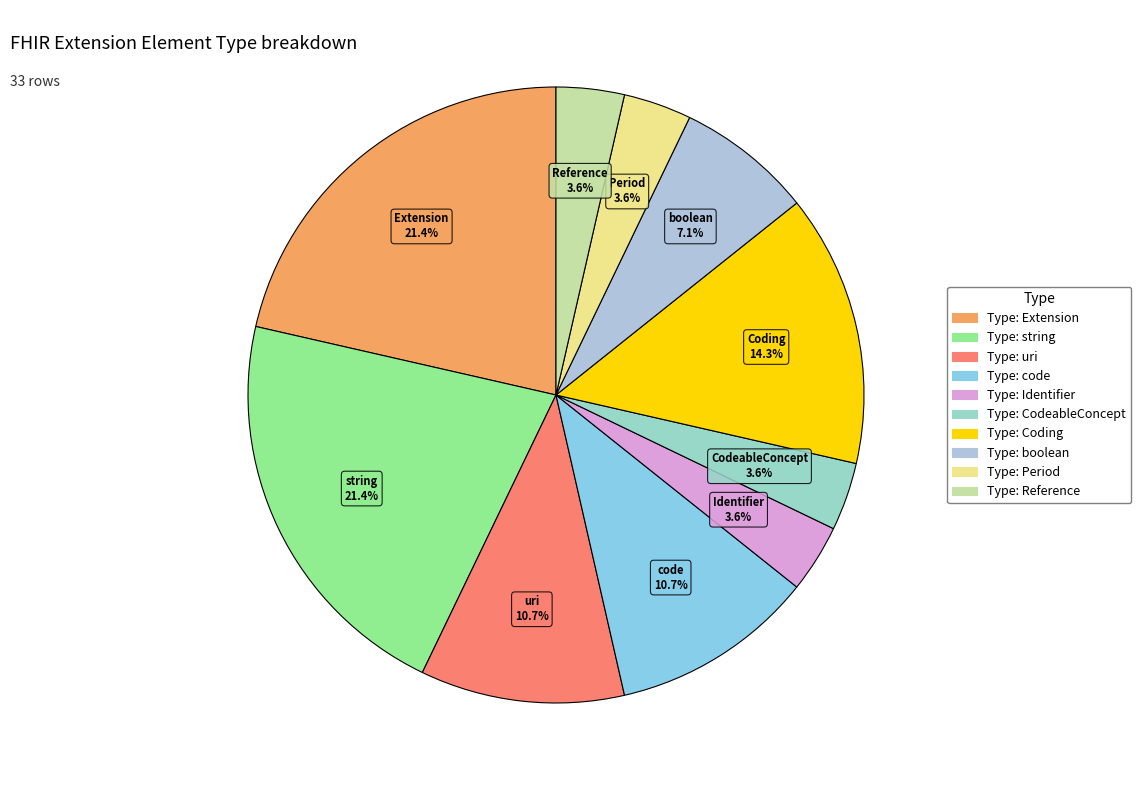

Which has a higher value, Type: CodeableConcept or Type: Identifier?

Type: CodeableConcept